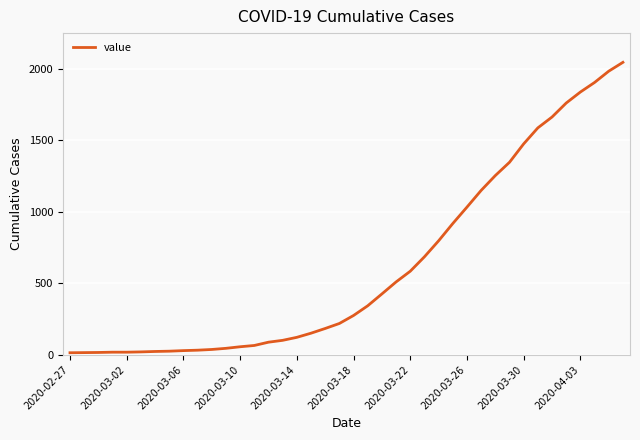

What is the maximum value shown in the chart?

2047